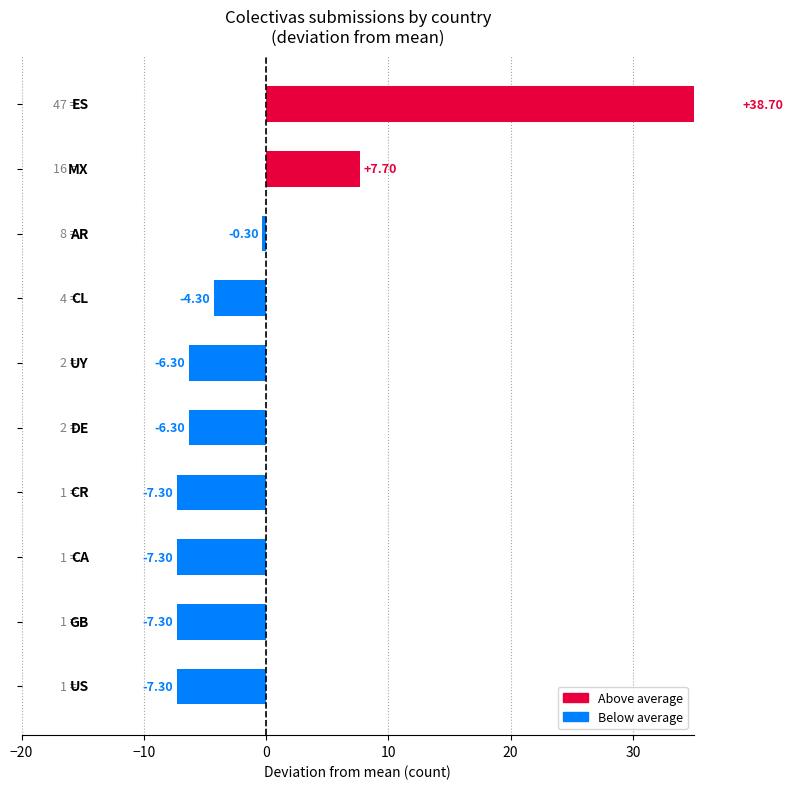

List the labels in order of value, smallest first.

US, GB, CA, CR, DE, UY, CL, AR, MX, ES